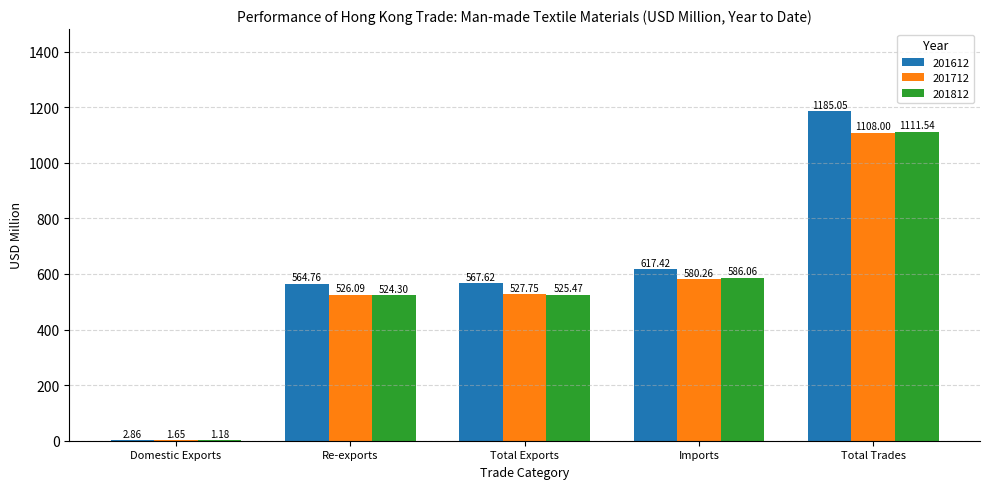

What is the highest value of the 201712 series?

1108.0